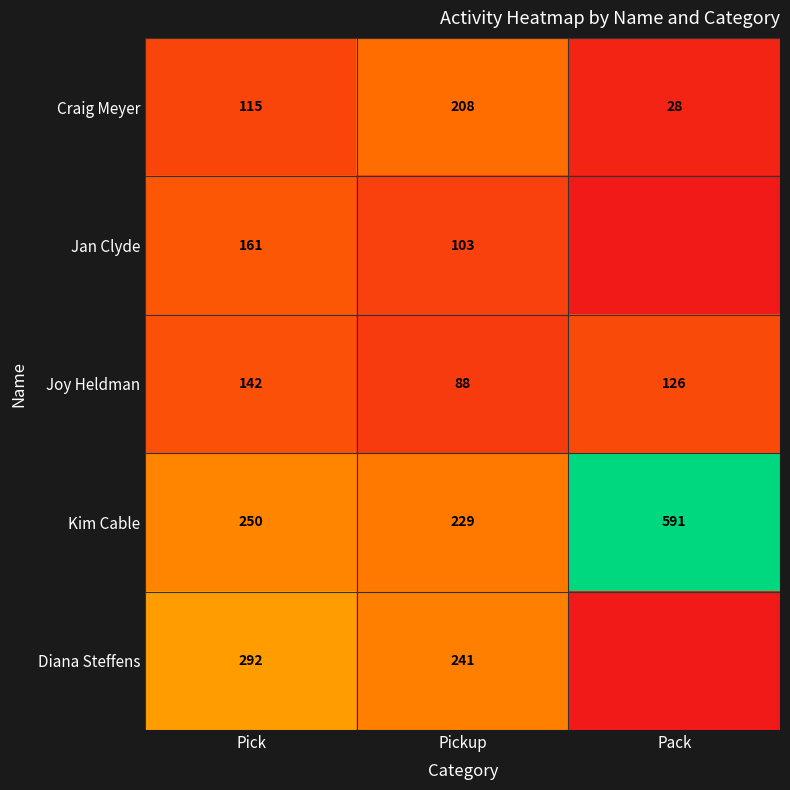

Rank the categories by Kim Cable value from highest to lowest.

Pack, Pick, Pickup